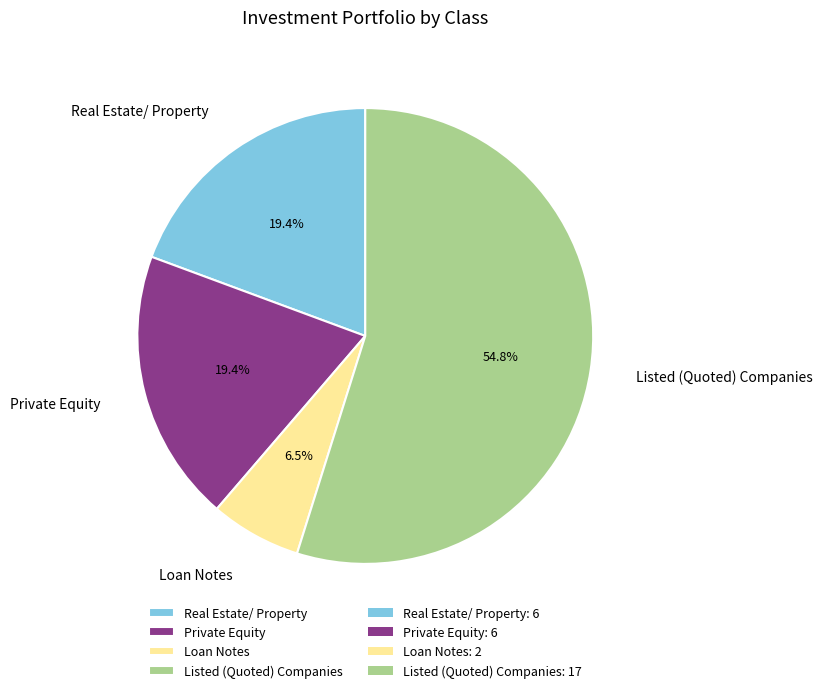

Which has a higher value, Real Estate/ Property or Loan Notes?

Real Estate/ Property